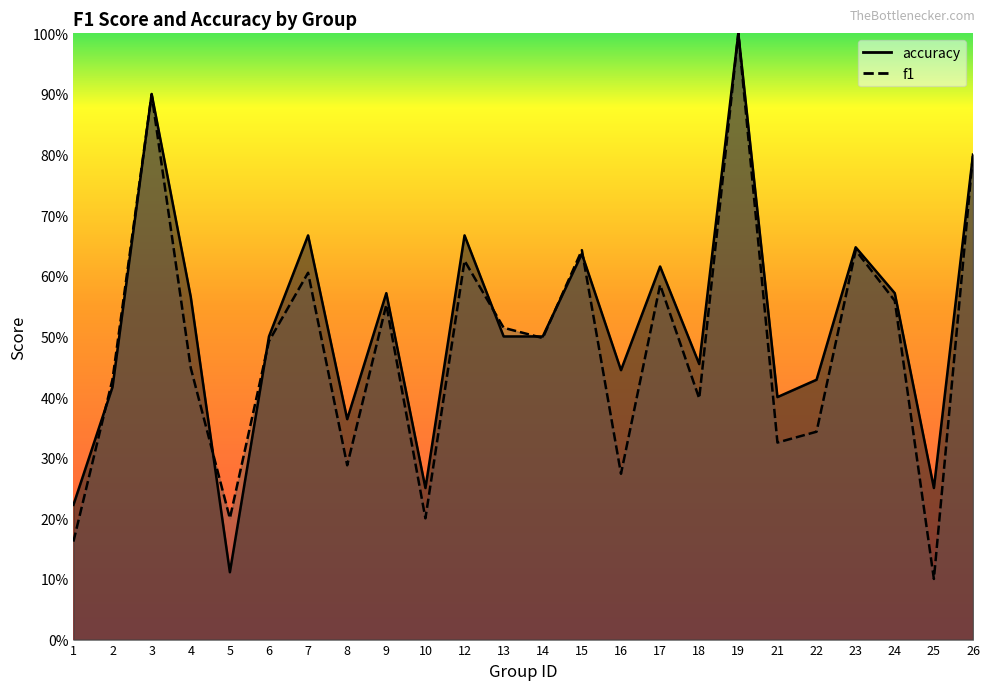

At which category is the sum across all series the highest?

19